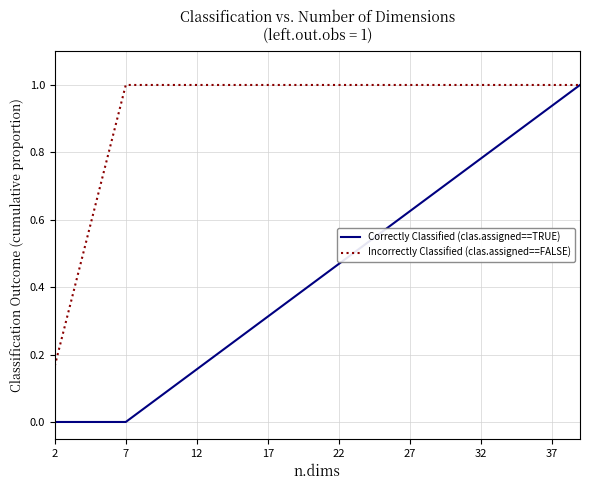

Which series has the largest range (max minus min)?

Correctly Classified (clas.assigned==TRUE)